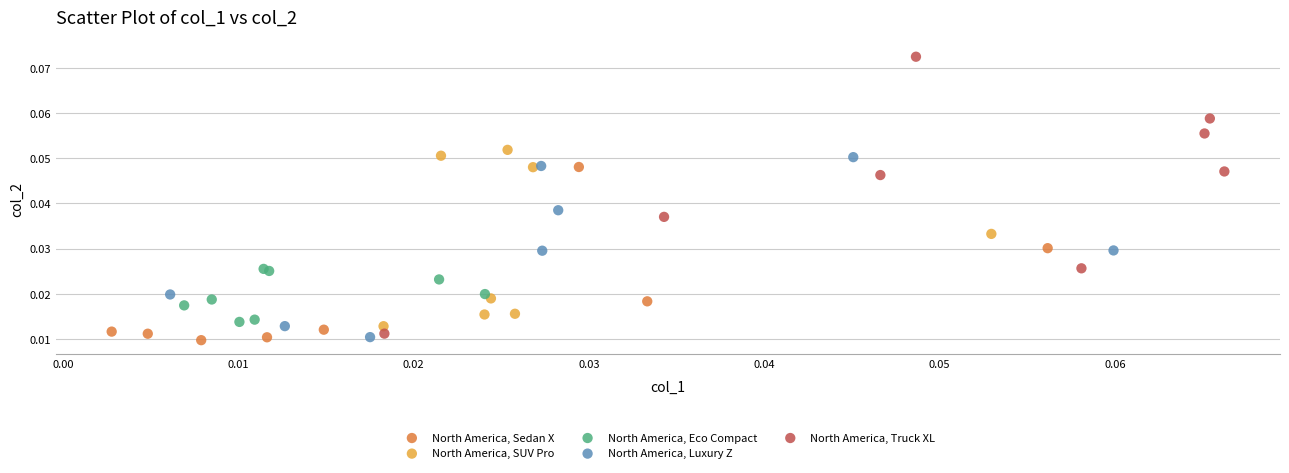

Which series has the largest Y range (max minus min)?

North America, Truck XL